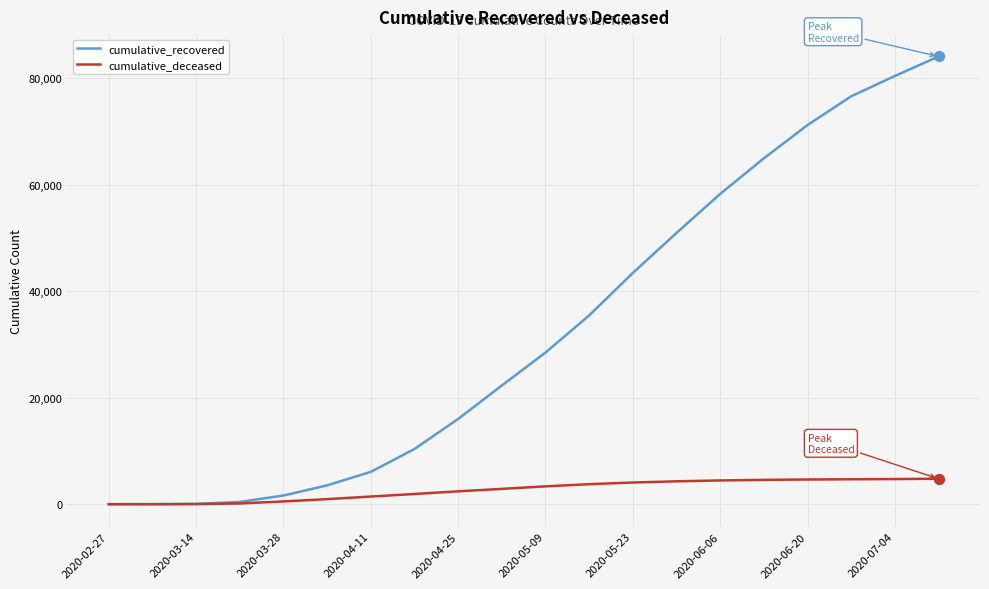

Which series has the largest total across all categories?

cumulative_recovered